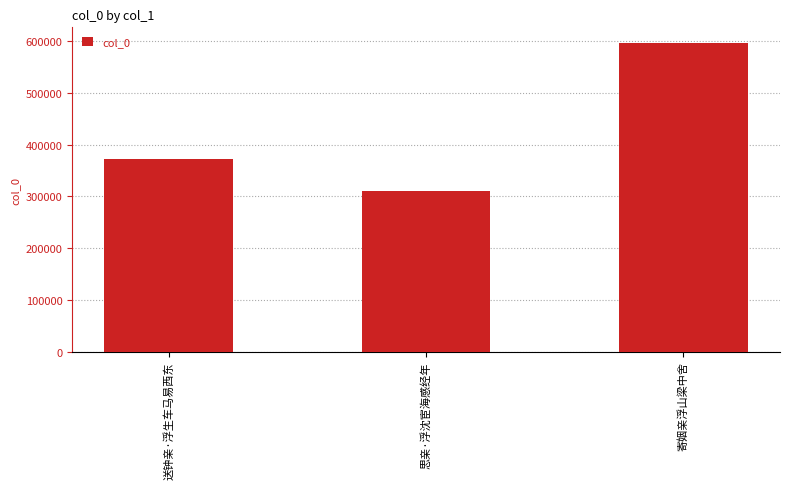

Which label corresponds to the largest value in the chart?

寄姻亲浮山梁中舍